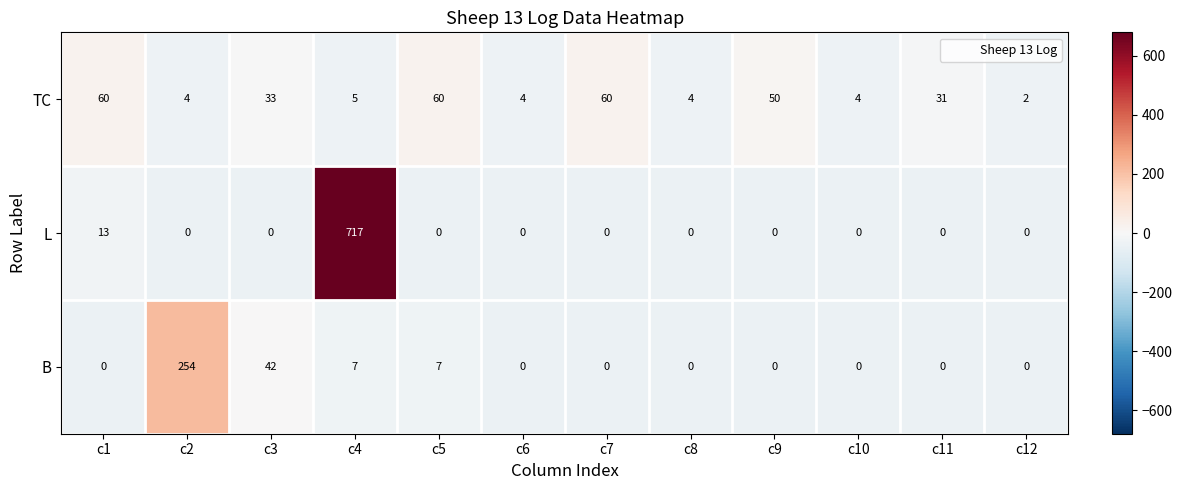

List the series in order of their peak value, highest first.

L, B, TC